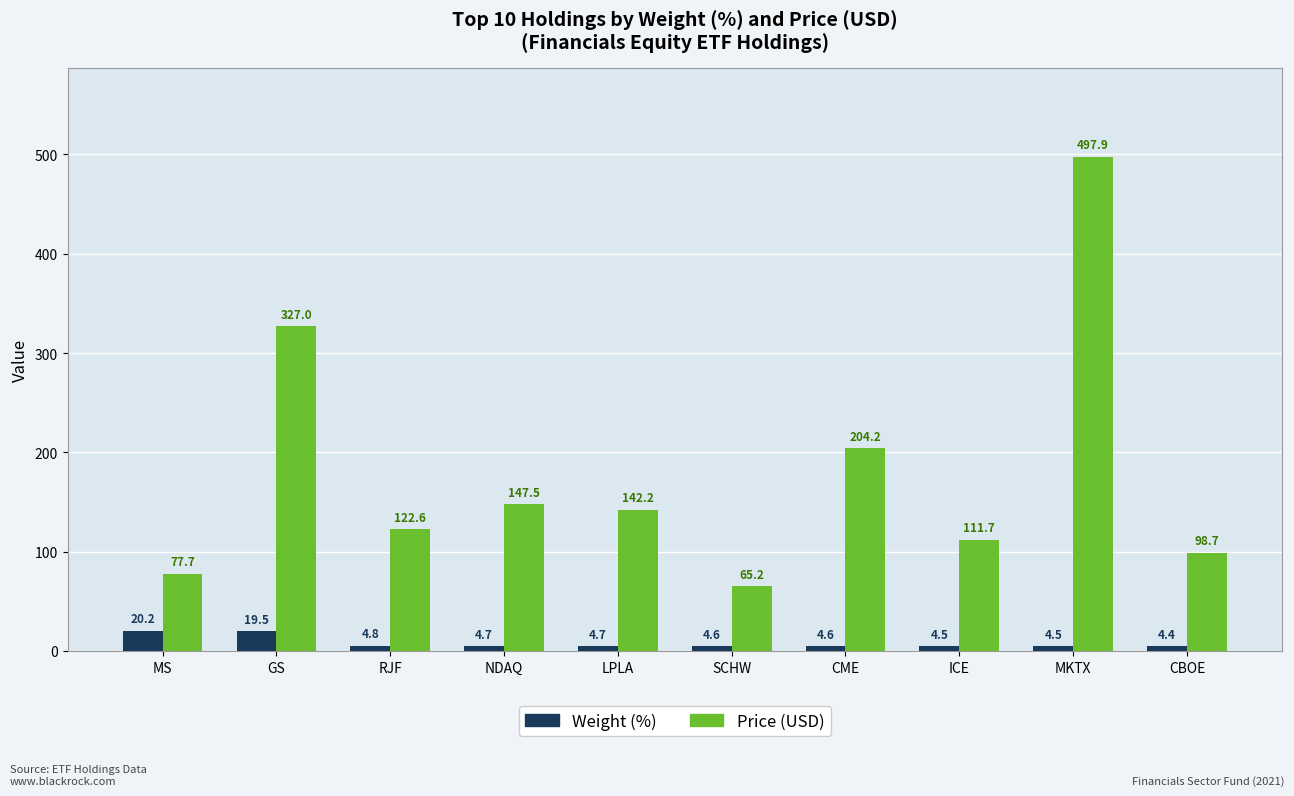

What are all the series names shown in the legend?

Weight (%), Price (USD)